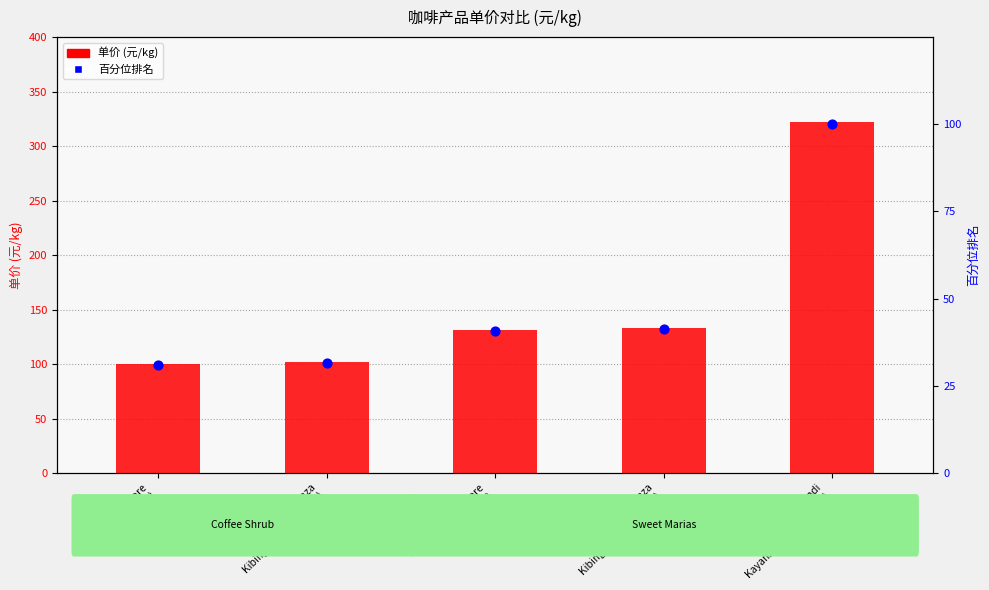

At how many categories does at least one series exceed 216?

1